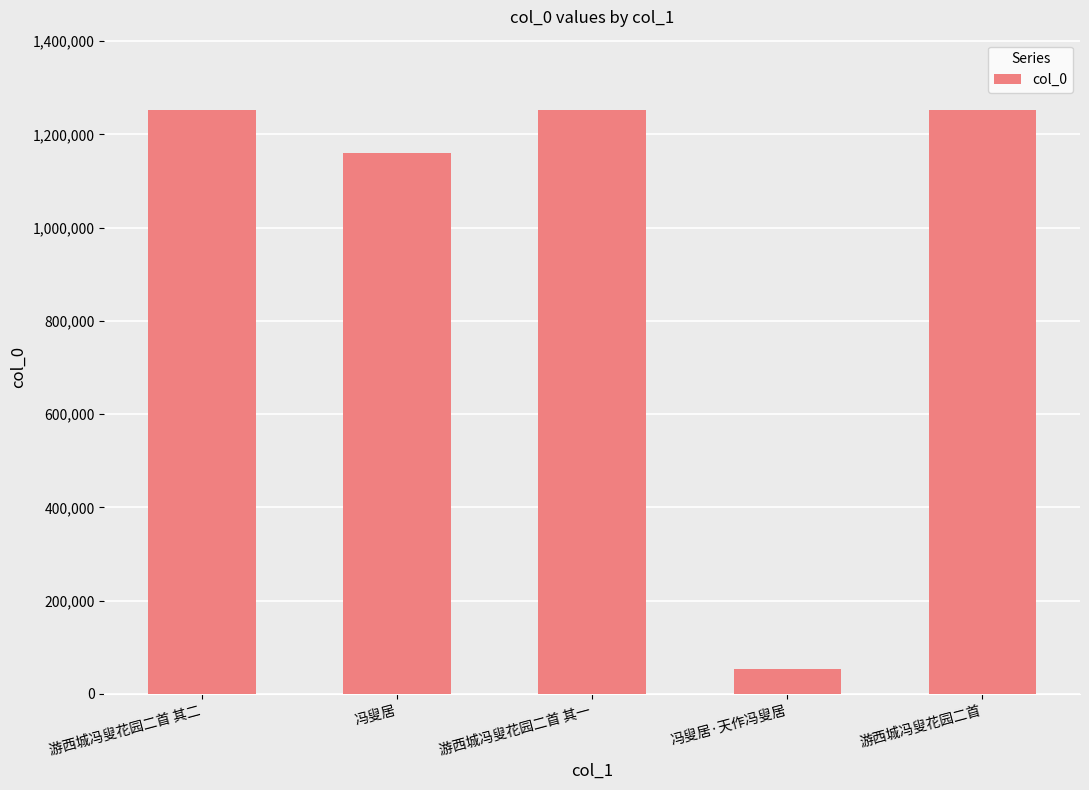

What is the sum of the values at 冯叟居 and 冯叟居·天作冯叟居?

1212675